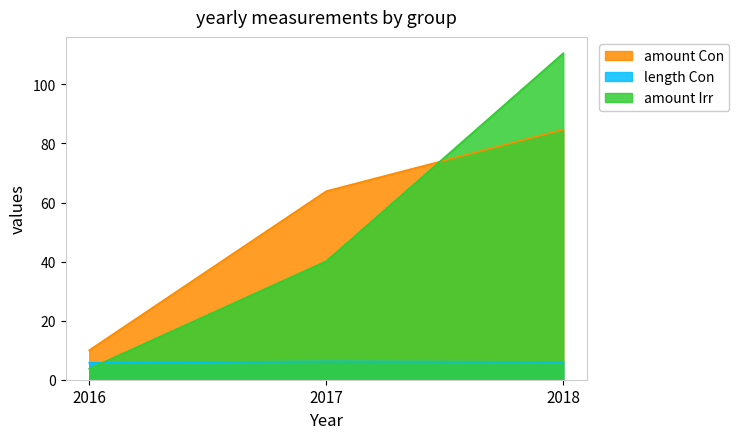

True or false: amount Irr has a value of 110.6 at 2018.

True